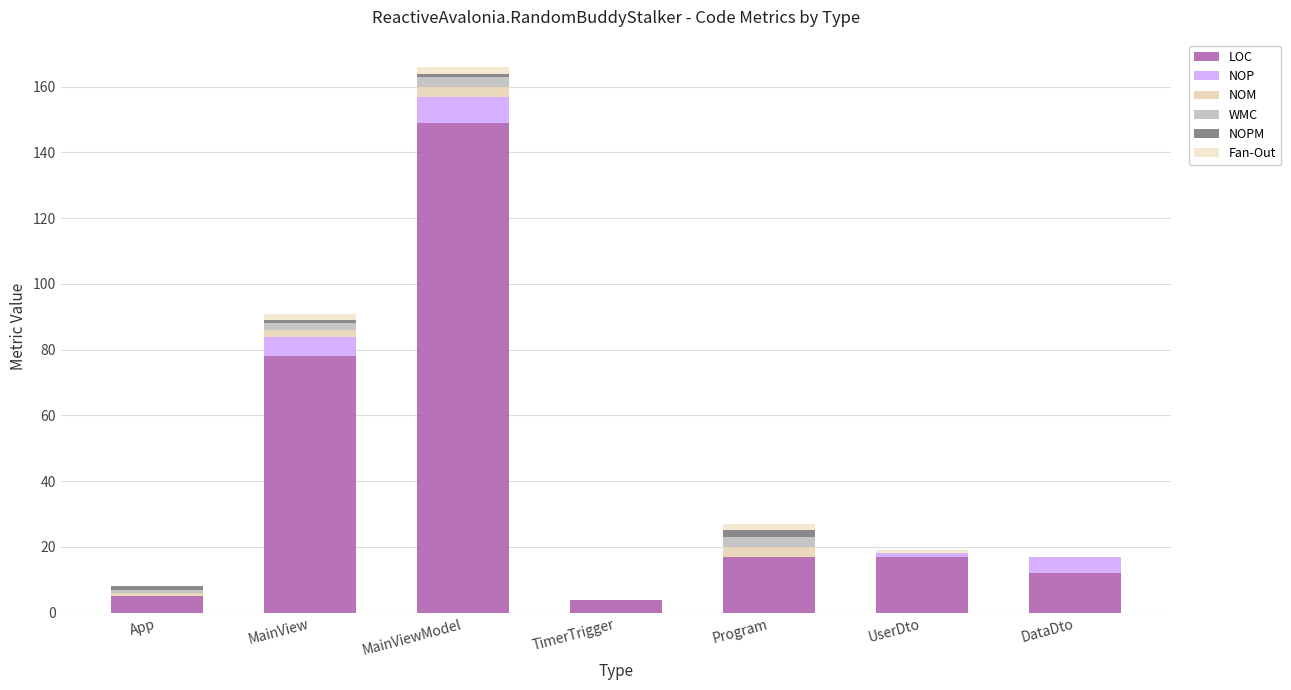

How many distinct data groups are displayed?

6